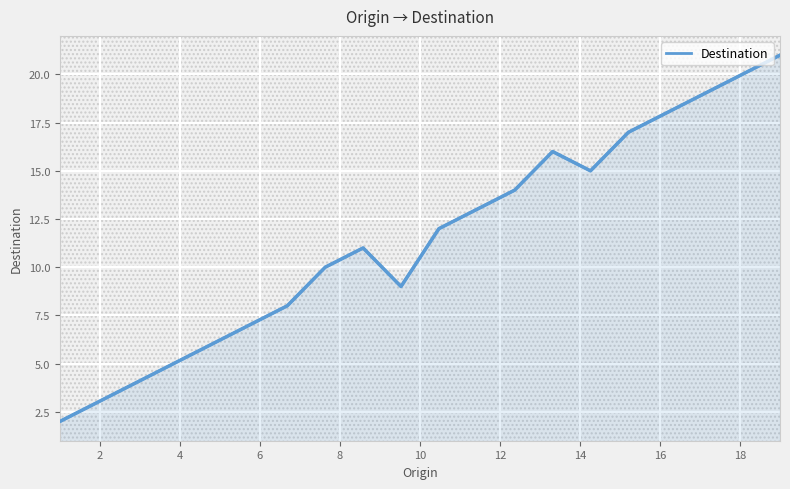

What is the maximum value shown in the chart?

21